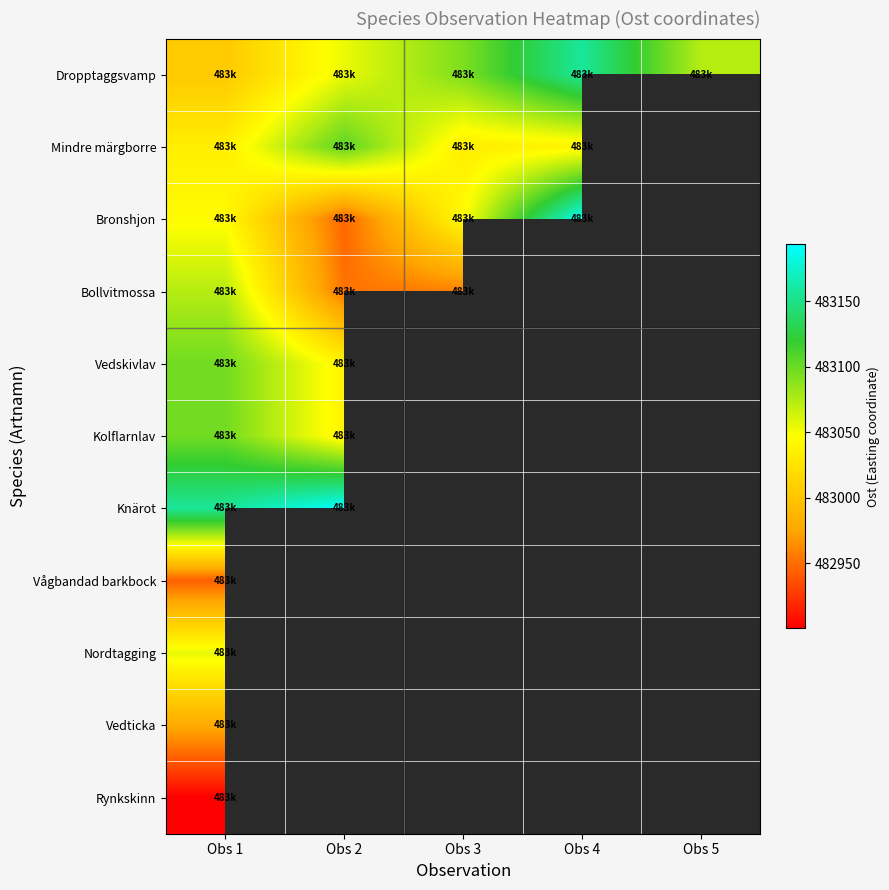

Between Obs 2 and Obs 3, which is larger?

Obs 3